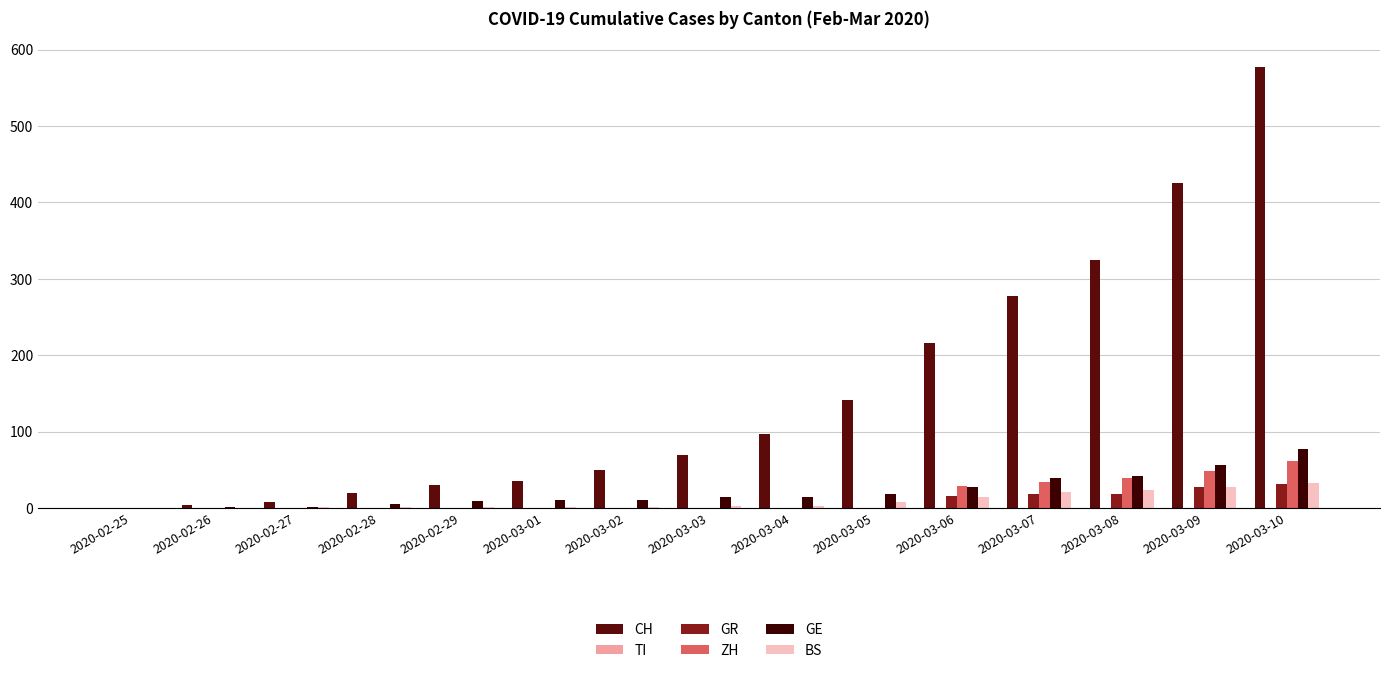

How many groups of bars are there?

15